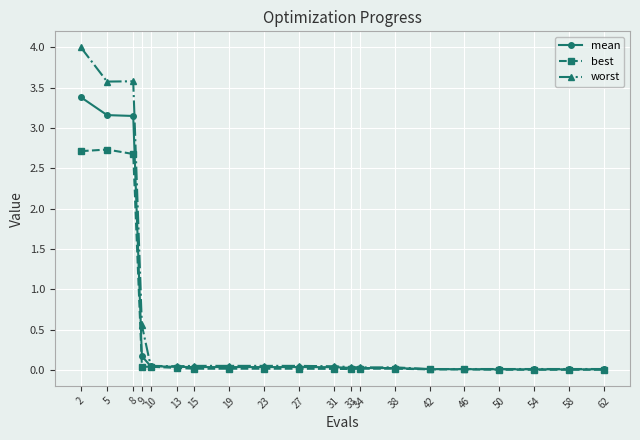

List the series in order of their peak value, lowest first.

best, mean, worst